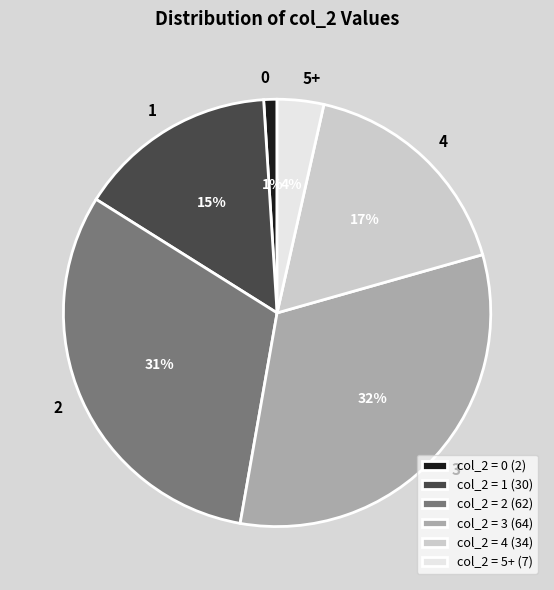

Do 3 and 0 together represent more than half of the pie?

No